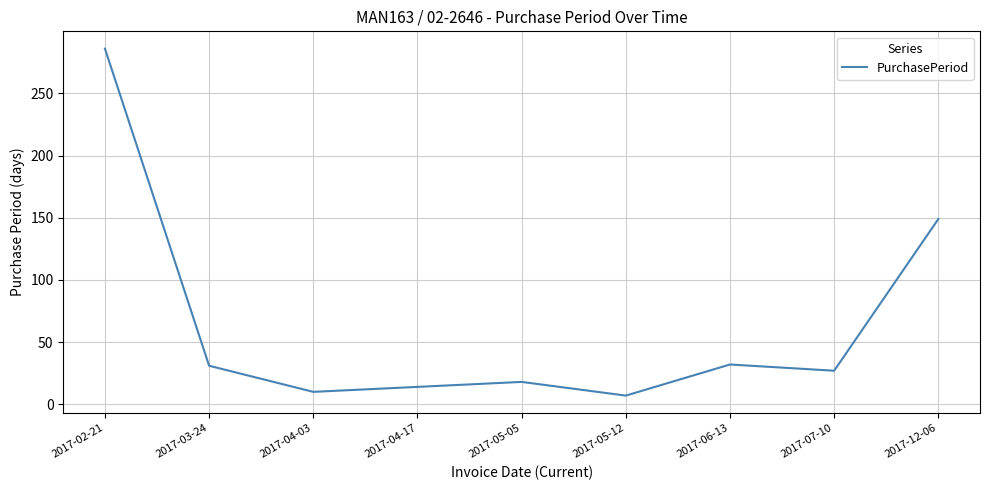

Read the value at 2017-05-12, to the nearest 5.

5